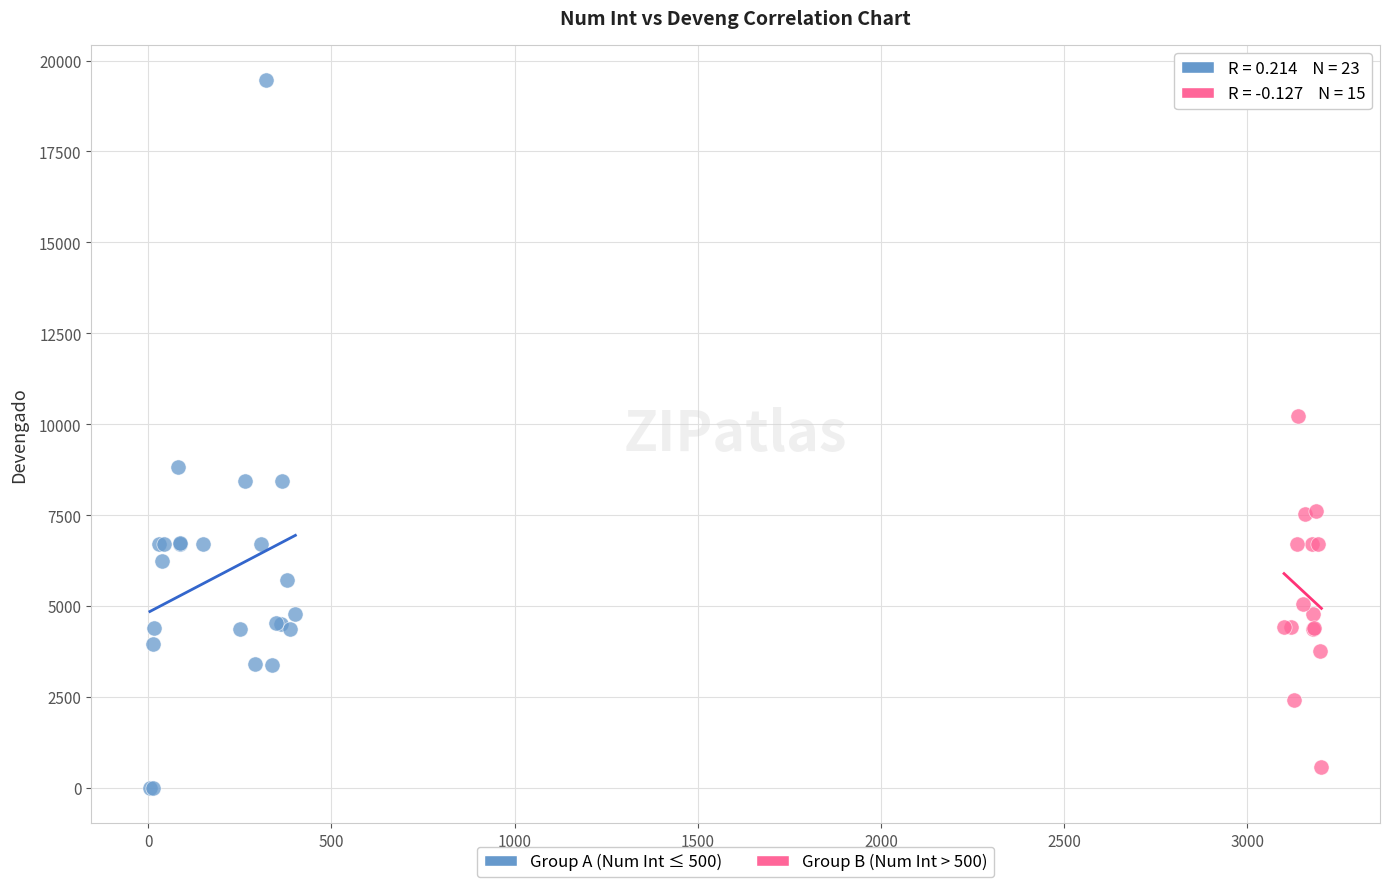

Which series has the widest spread of Y values?

Group A (Num Int ≤ 500)